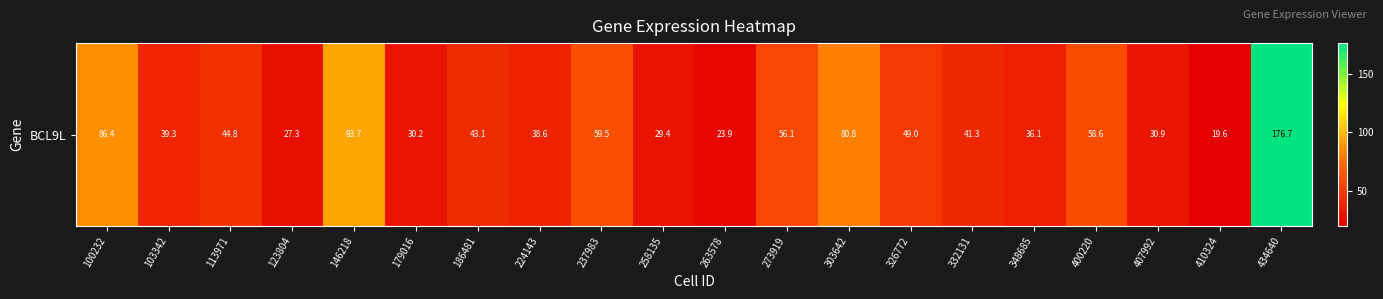

What is the sum of all values?

1065.2